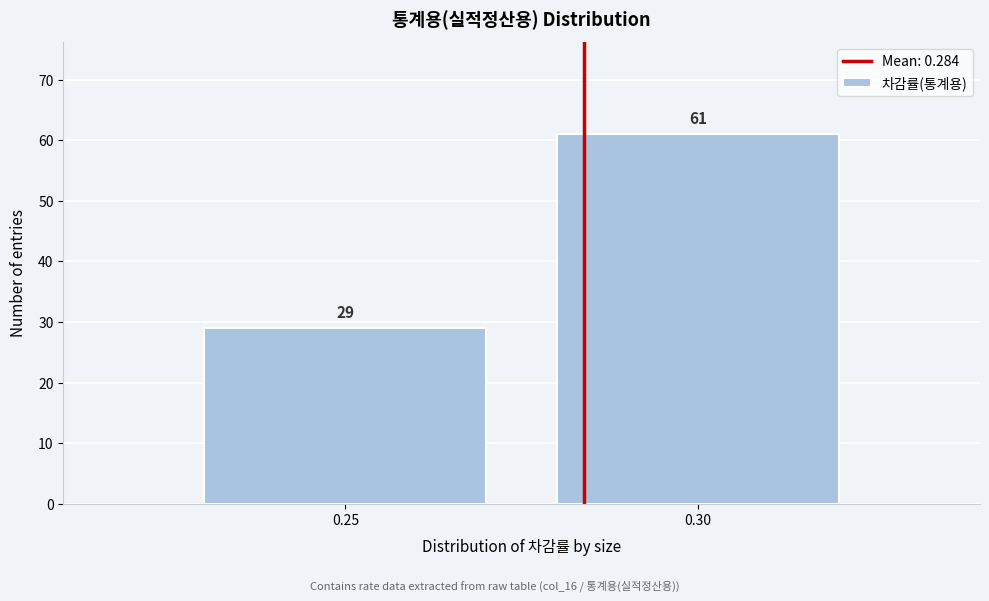

Reading right to left, list all the values displayed in this chart.

0.30=61	0.25=29